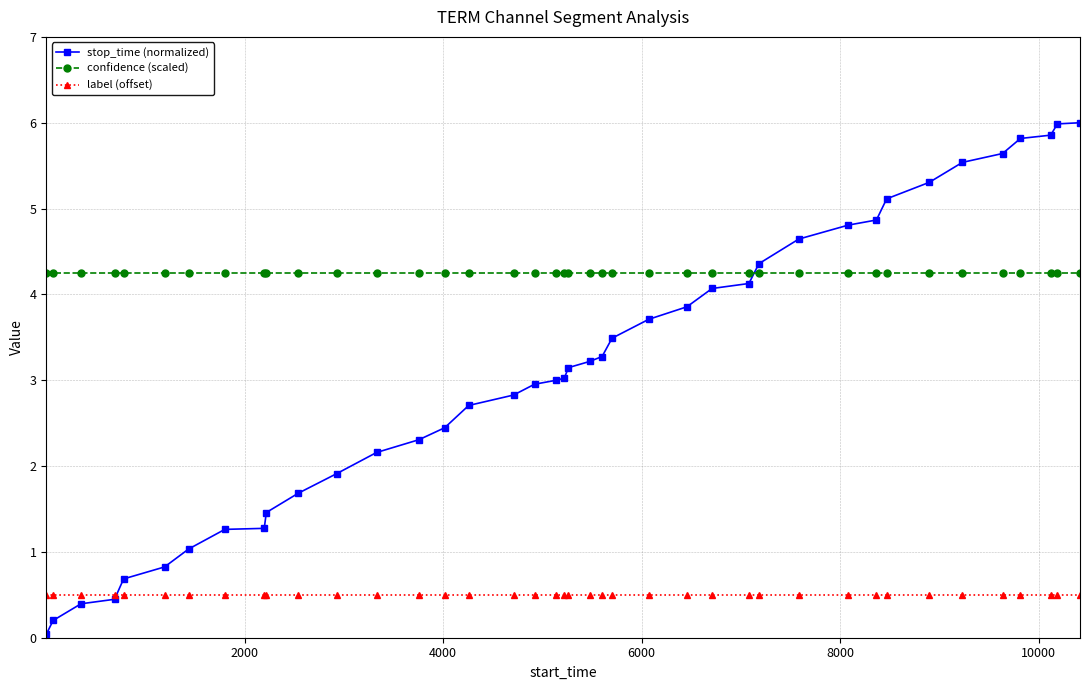

Does the chart display data point markers on the line(s)?

Yes